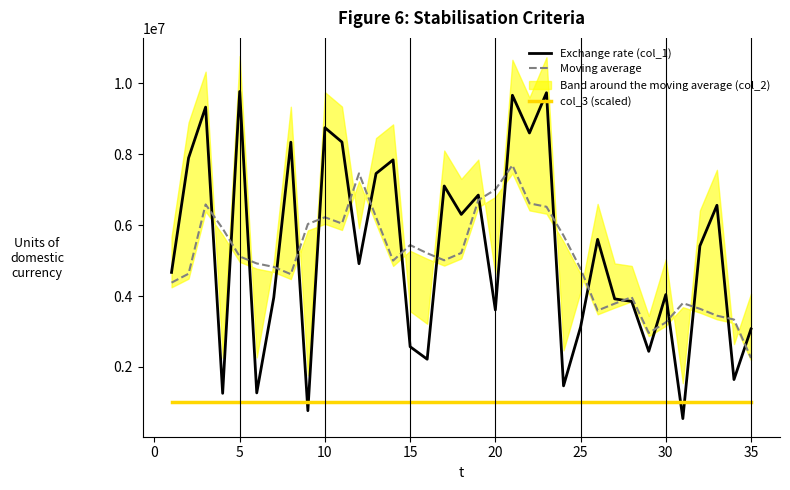

In Exchange rate (col_1), how many points are higher than both neighbors (excluding endpoints)?

12